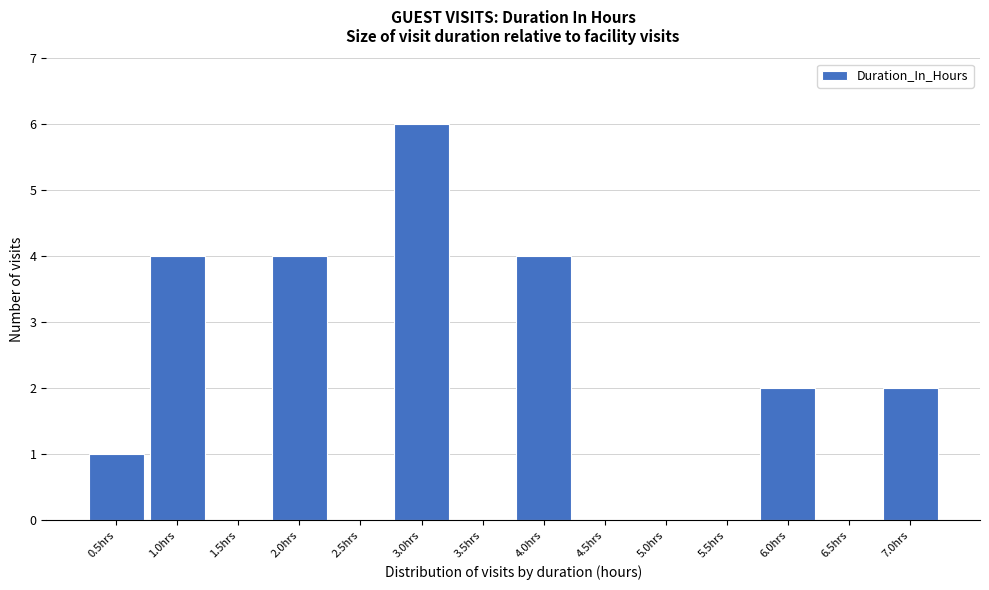

How tall is the bar that spans 0.25 to 0.75 on the x-axis? The values are not printed on the chart, so give them approximately, as read against the axis.

1